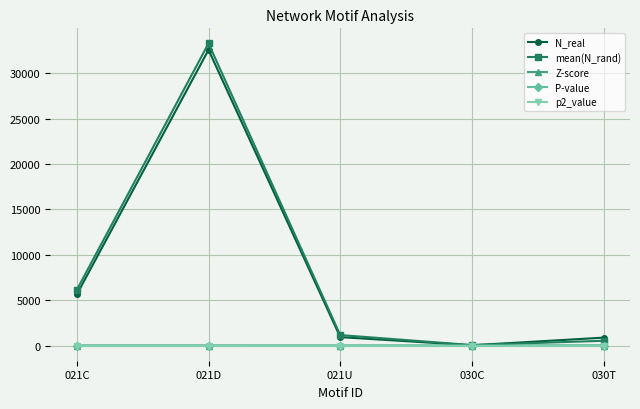

At which label does N_real first exceed 932?

021C